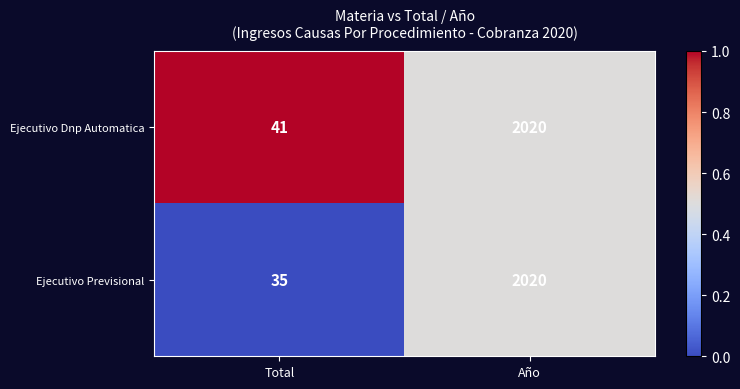

What is the difference between the Ejecutivo Dnp Automatica values at Año and Total?

1979